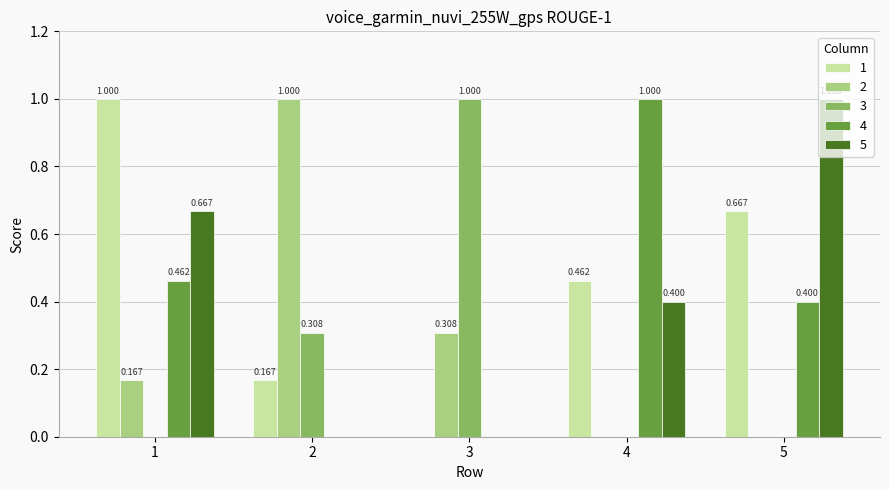

Is the value of 2 at 1 greater than the value of 3 at 5?

Yes